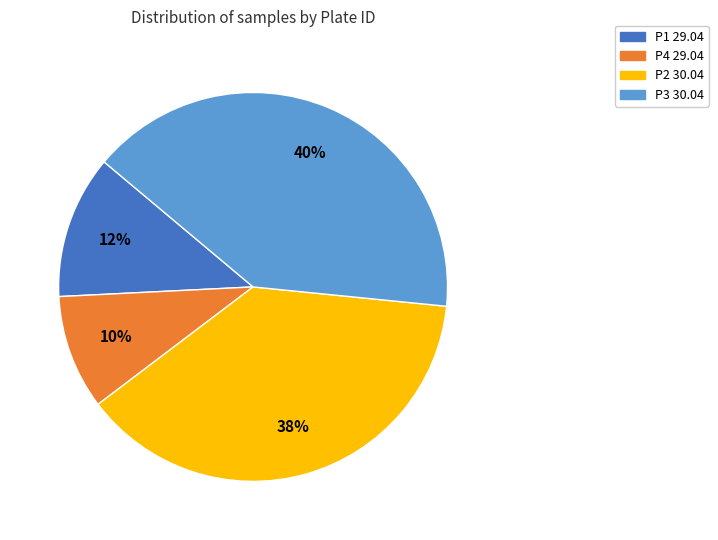

What is the largest slice in the pie chart?

P3 30.04